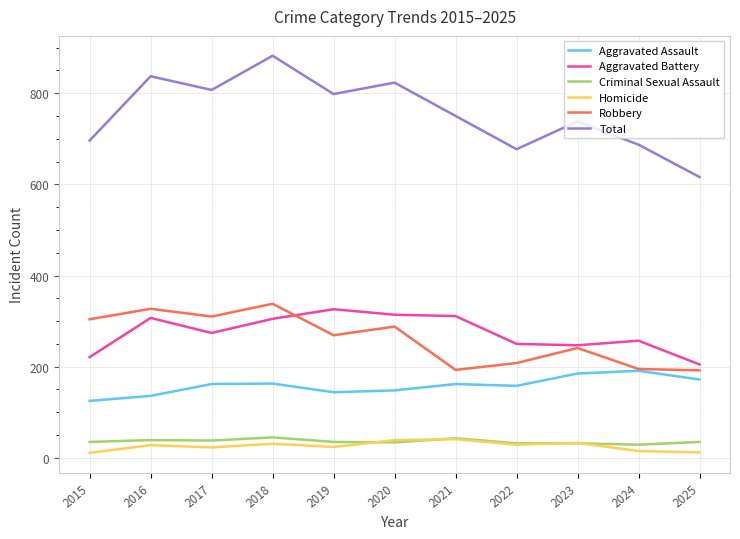

True or false: Robbery has a value of 310 at 2017.

True